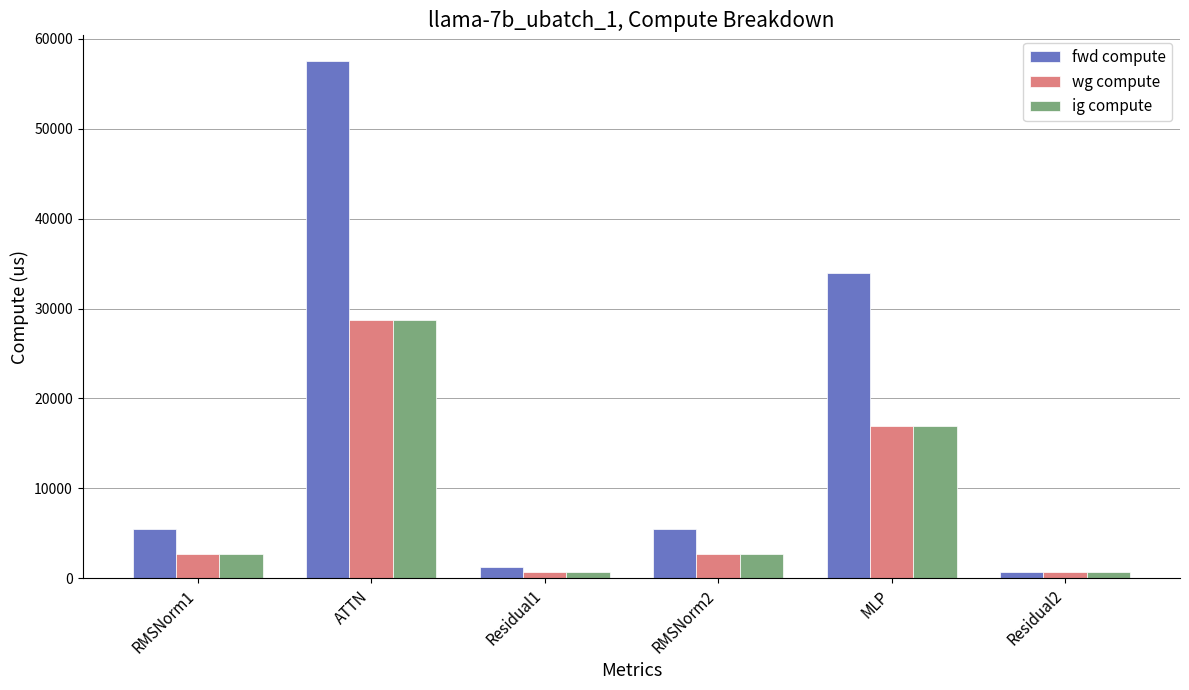

At how many categories does at least one series exceed 42531?

1